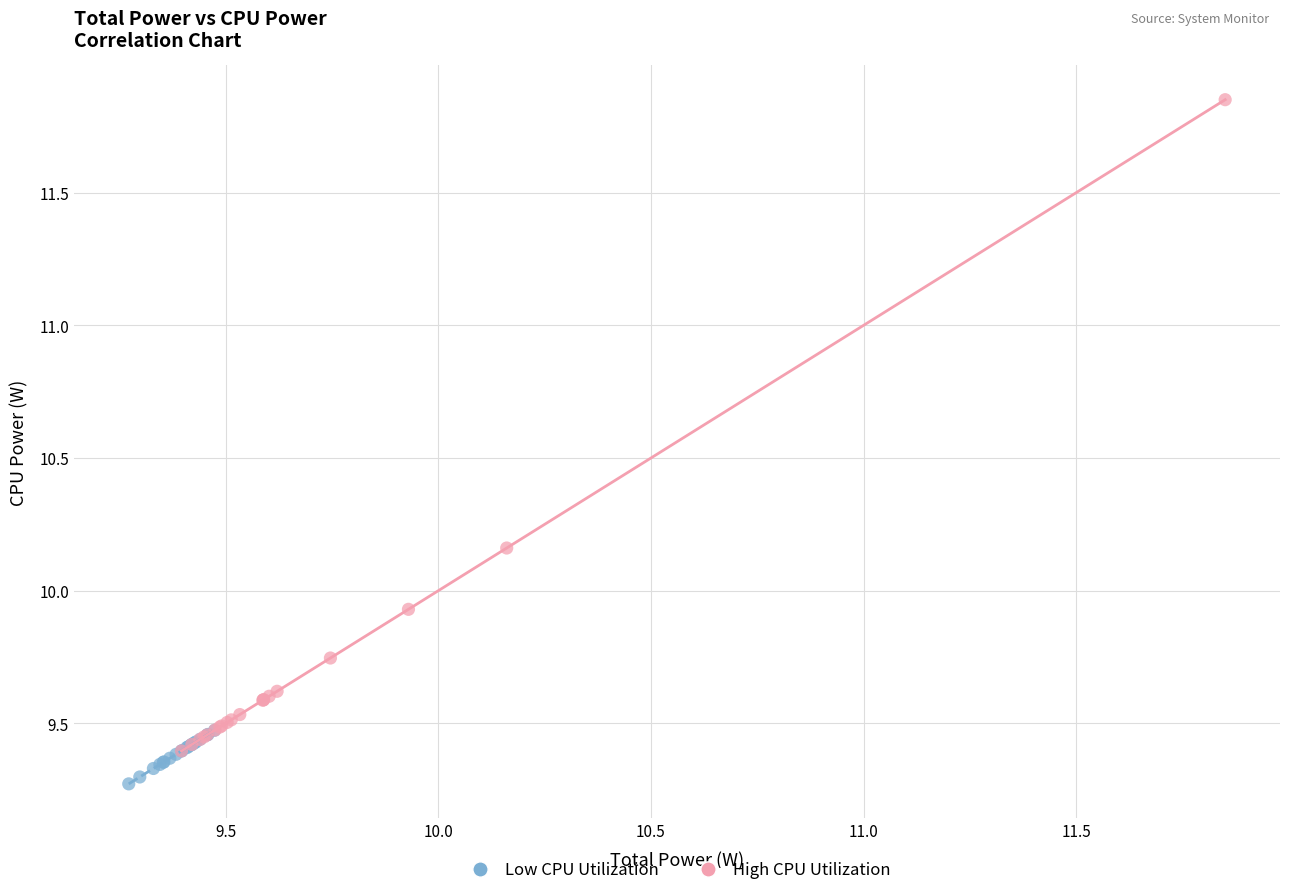

Which series reaches the minimum Y coordinate?

Low CPU Utilization